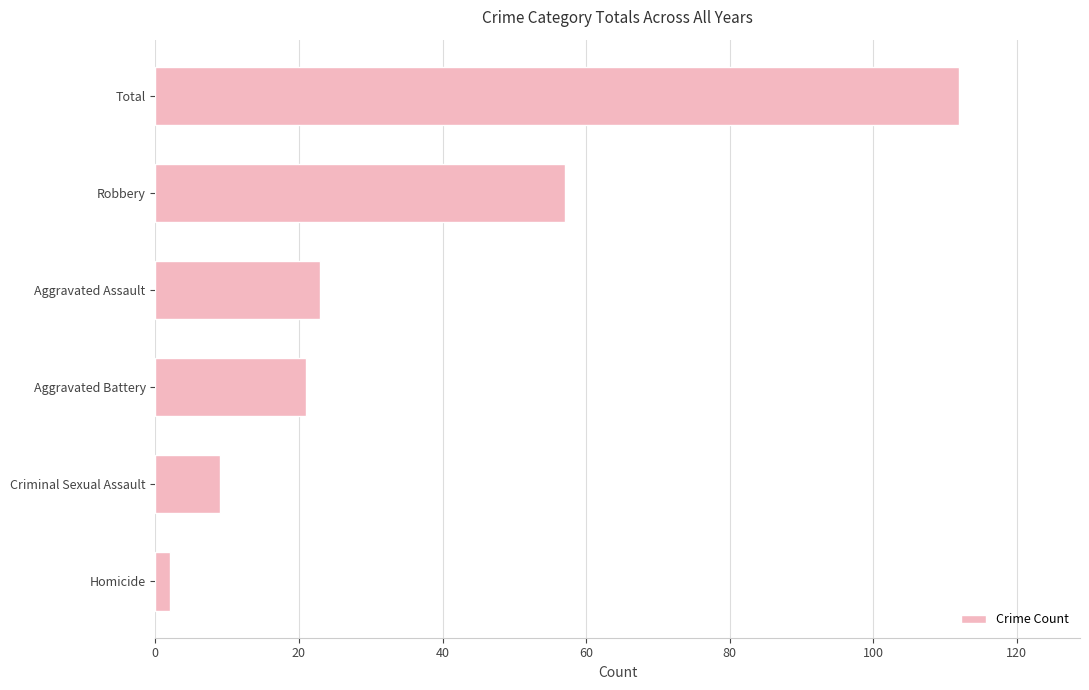

List the labels in order of value, smallest first.

Homicide, Criminal Sexual Assault, Aggravated Battery, Aggravated Assault, Robbery, Total